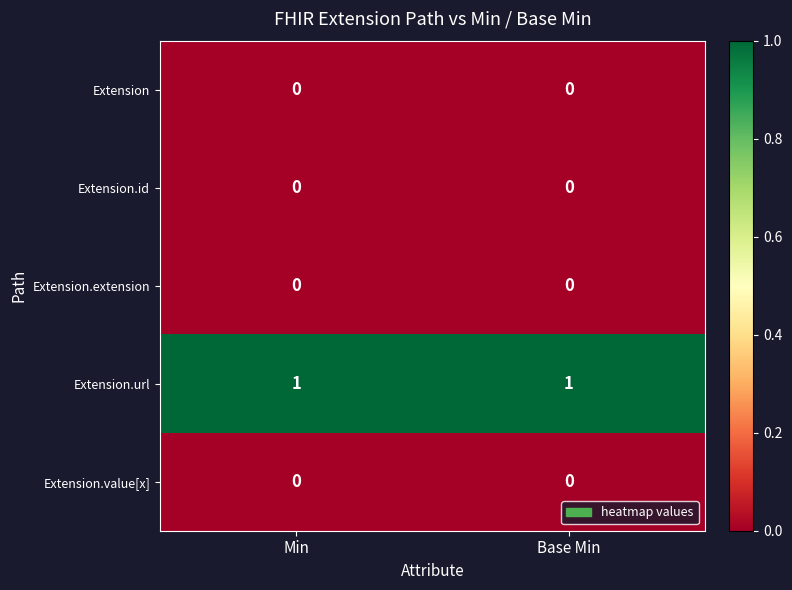

Is the value of Extension.value[x] at Min greater than the value of Extension.url at Base Min?

No